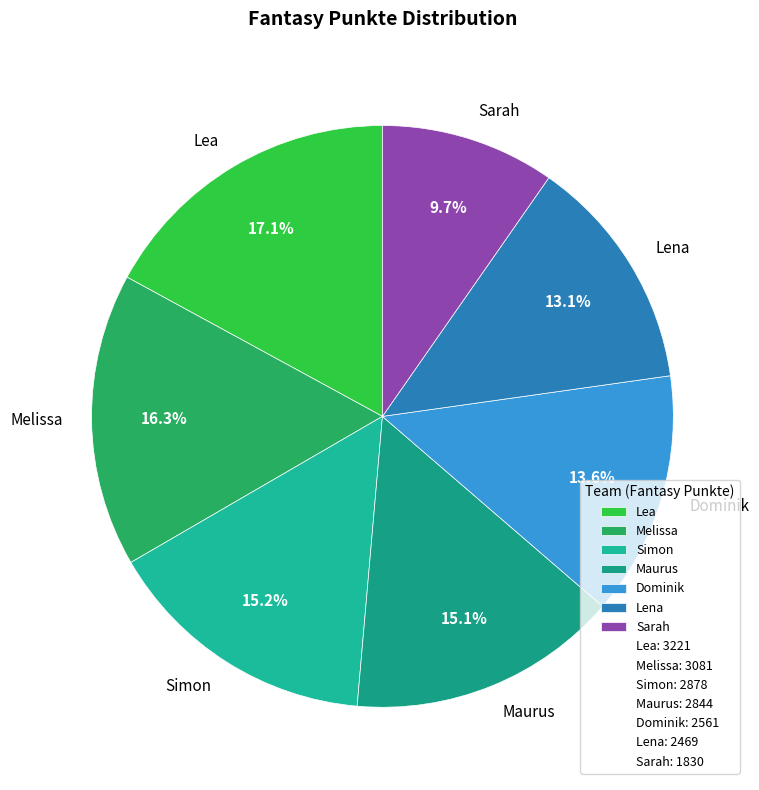

What is the ratio of the value at Dominik to the value at Maurus?

0.9